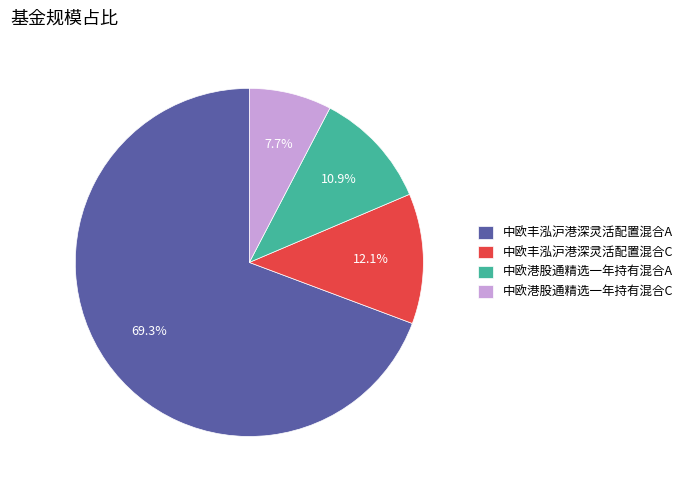

What is the largest slice in the pie chart?

中欧丰泓沪港深灵活配置混合A